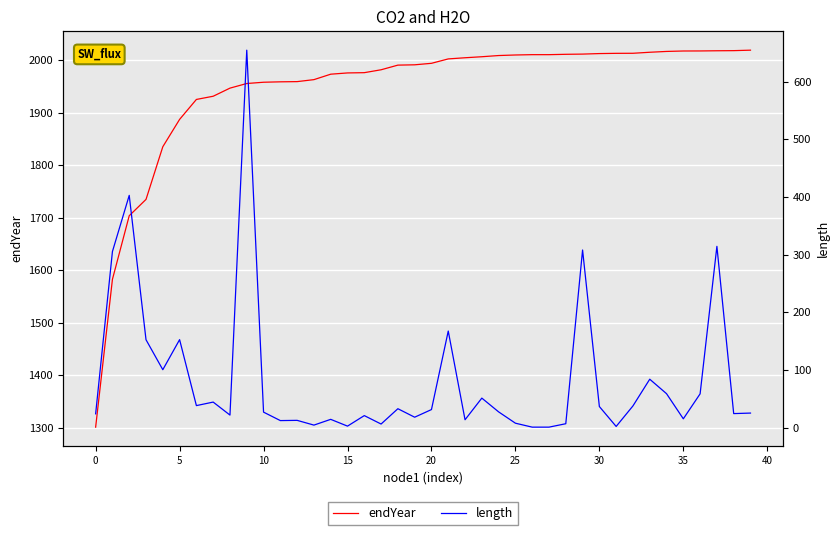

Rank the series by their maximum value, from lowest to highest.

length, endYear